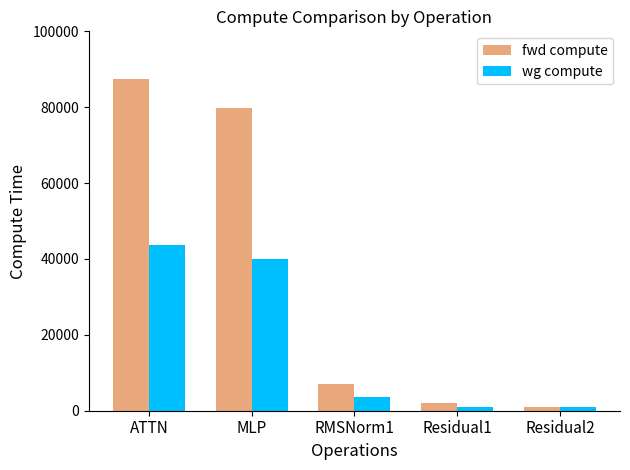

List the series in order of their overall mean, highest first.

fwd compute, wg compute